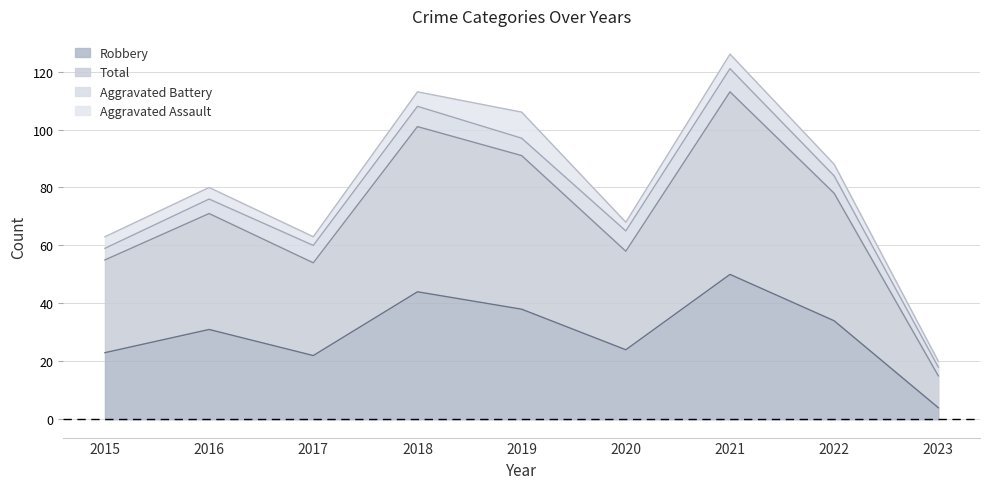

True or false: Total has a value of 107 at 2015.

False